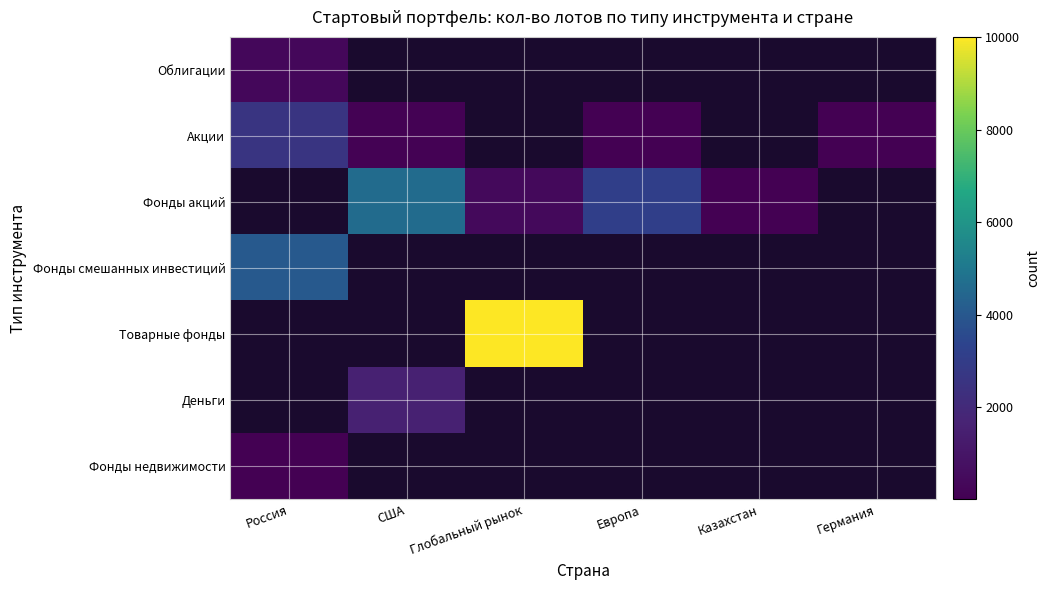

Is the value of Фонды недвижимости at Германия greater than the value of Акции at США?

No